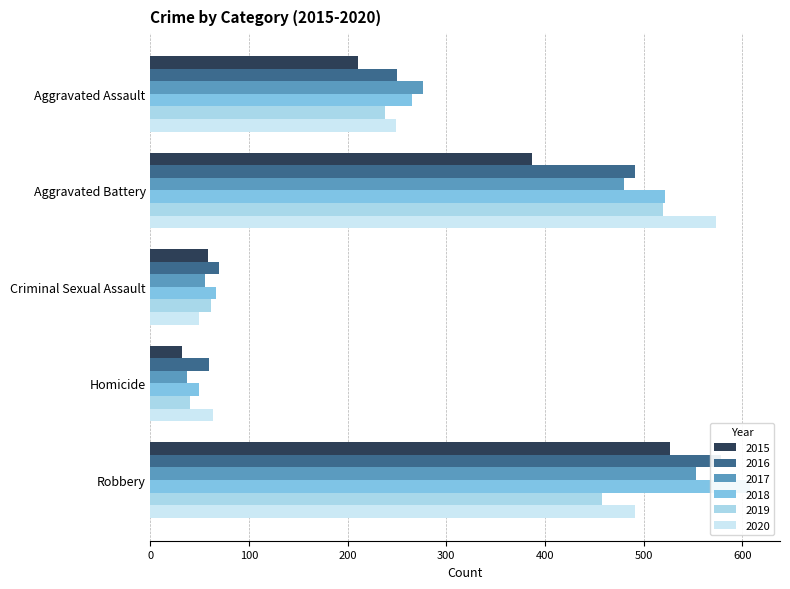

Between Aggravated Battery and Robbery, which is larger?

Robbery